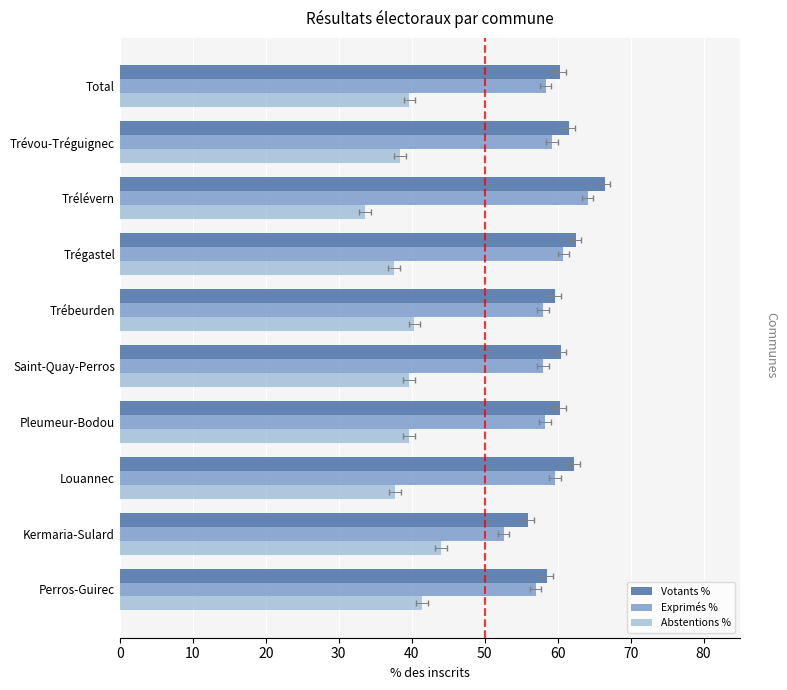

Is the value of Exprimés % at Saint-Quay-Perros greater than the value of Votants % at Trégastel?

No